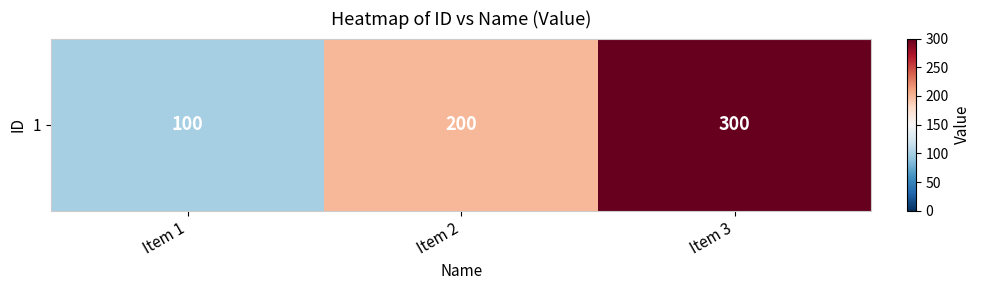

The value at Item 1 is 100. True or false?

True